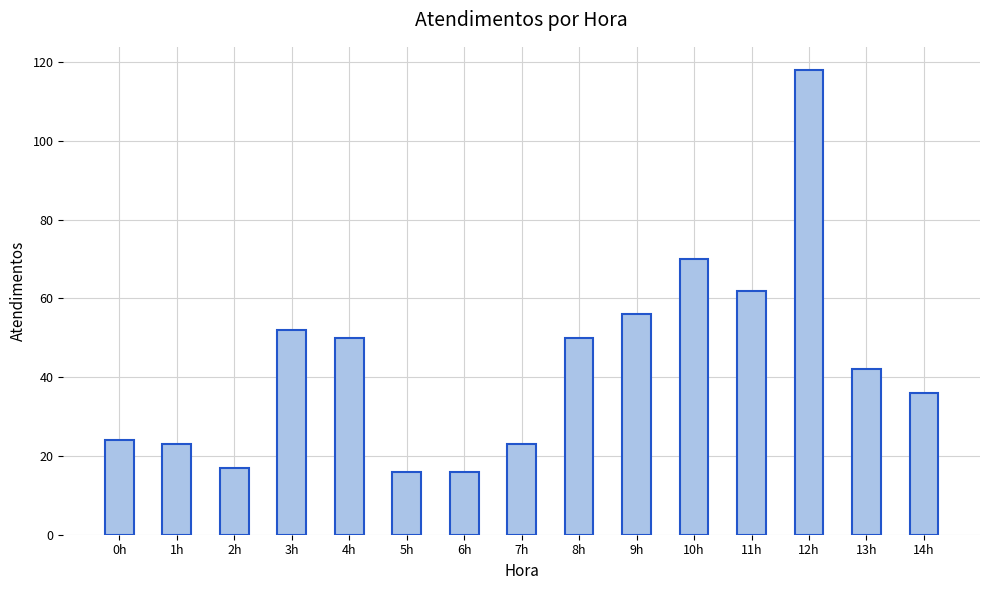

What is the difference between the values at 9h and 14h?

20